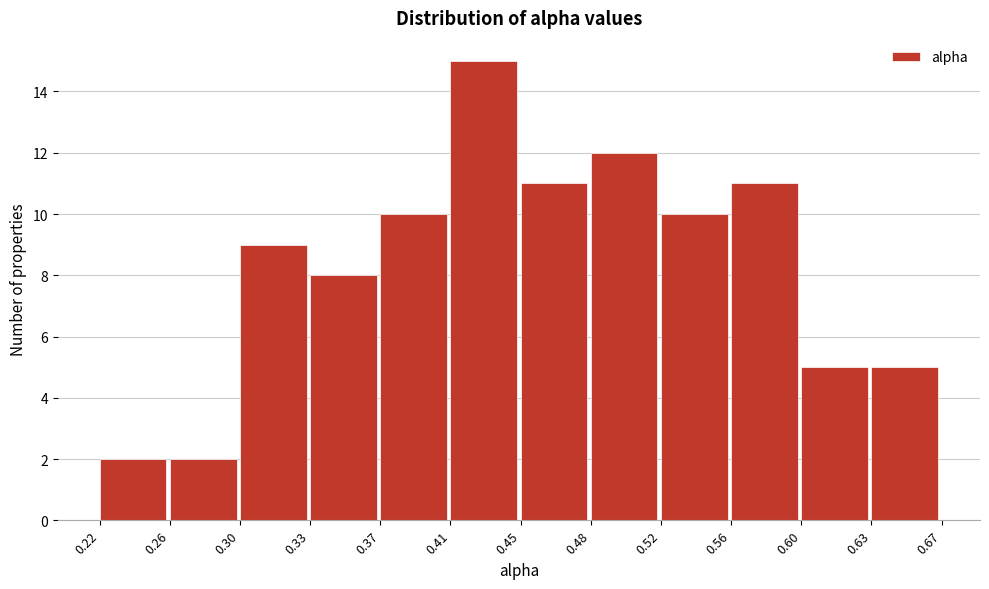

Reading left to right, list every bar in this chart as the range it spans on the x-axis followed by its height. The values are not printed on the chart, so give them approximately, as read against the axis.

0.22 to 0.26: 2
0.26 to 0.30: 2
0.30 to 0.33: 9
0.33 to 0.37: 8
0.37 to 0.41: 10
0.41 to 0.45: 15
0.45 to 0.48: 11
0.48 to 0.52: 12
0.52 to 0.56: 10
0.56 to 0.60: 11
0.60 to 0.63: 5
0.63 to 0.67: 5